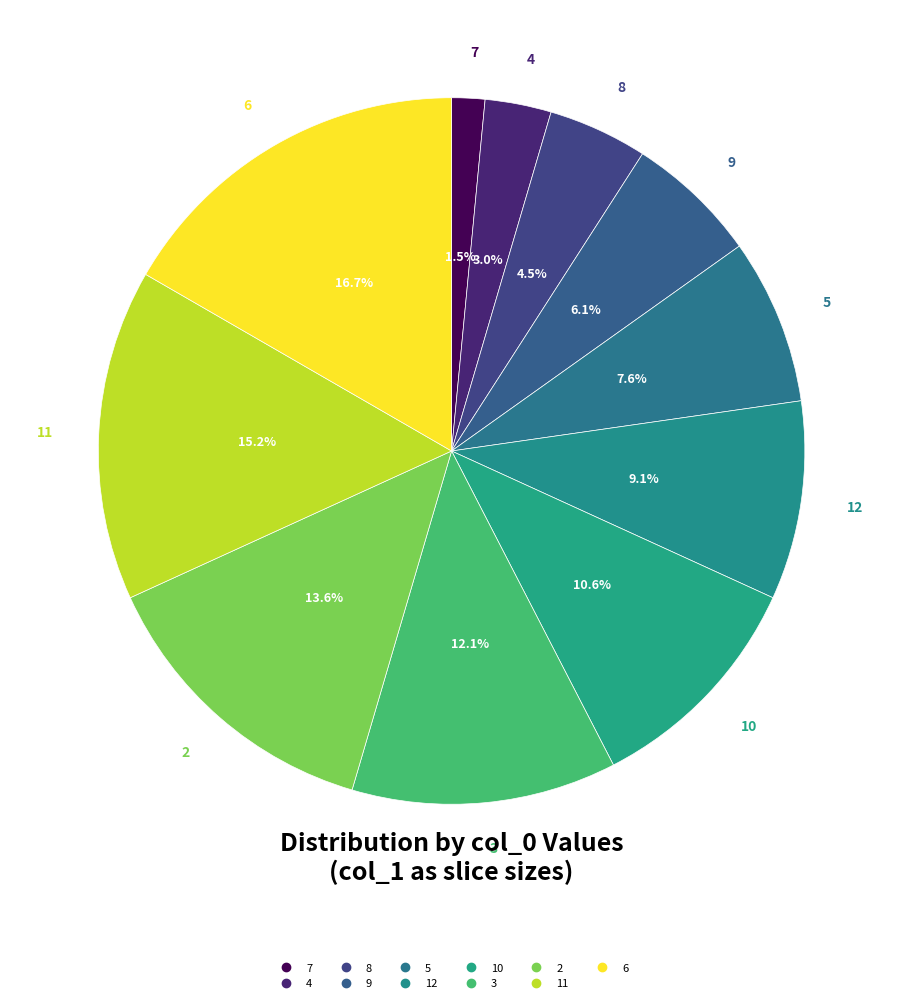

How much of the chart is everything except 6?

83.3%